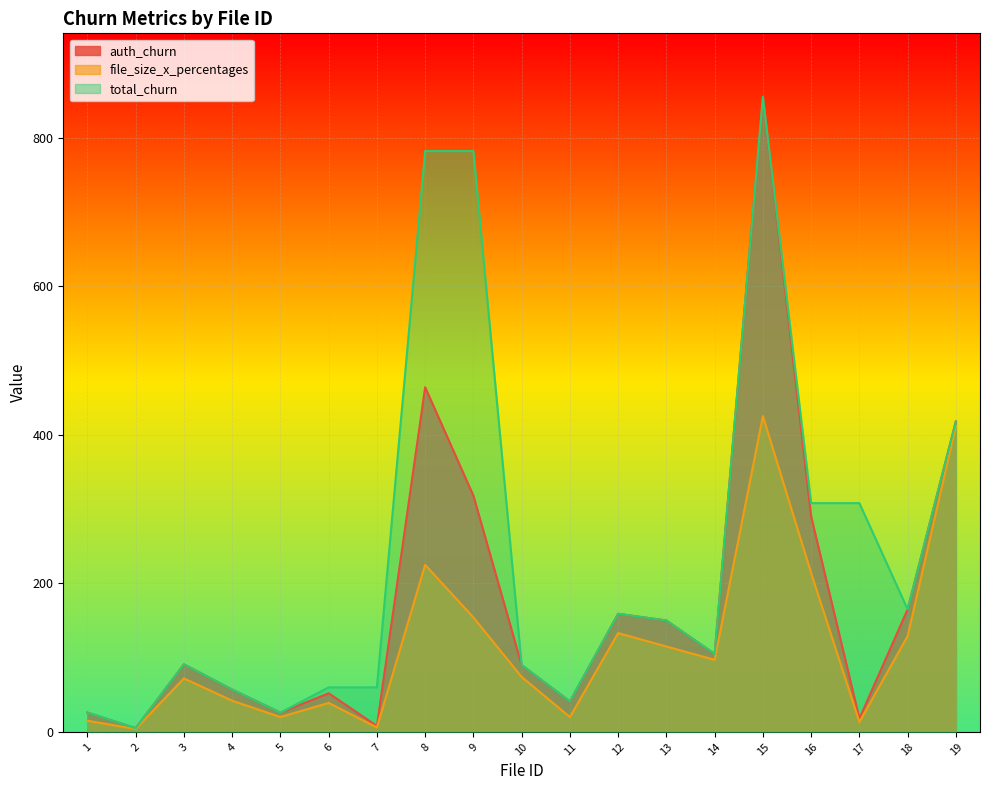

Between 5 and 12, which series saw the biggest shift?

auth_churn